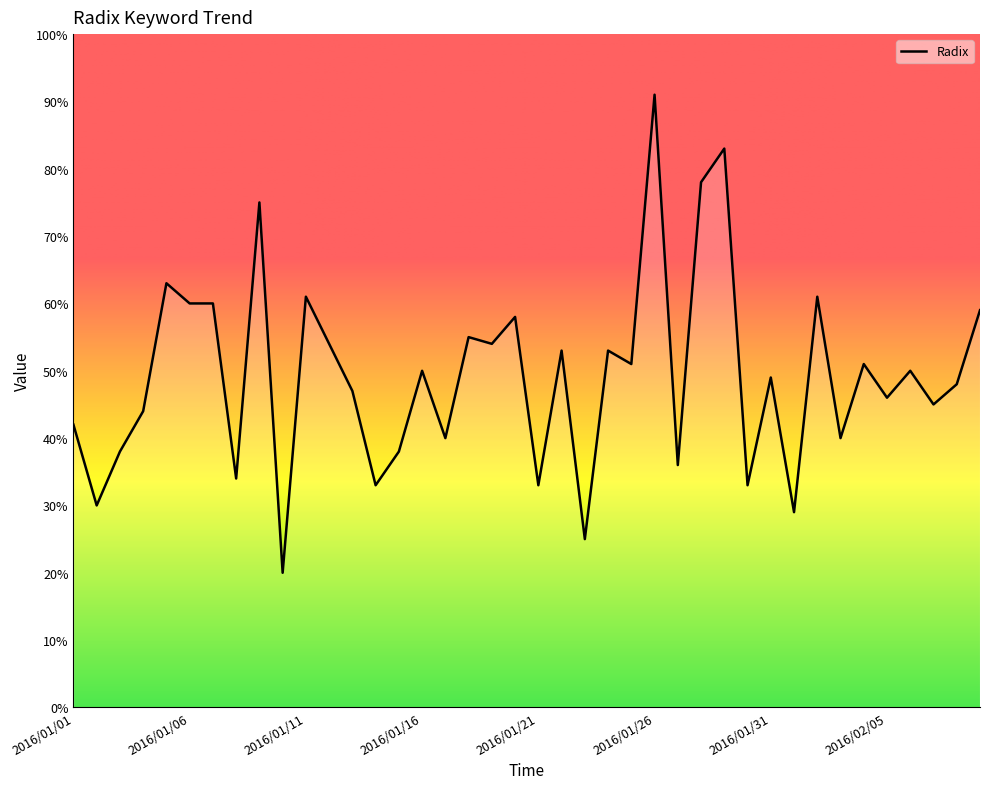

What is the minimum value shown in the chart?

20